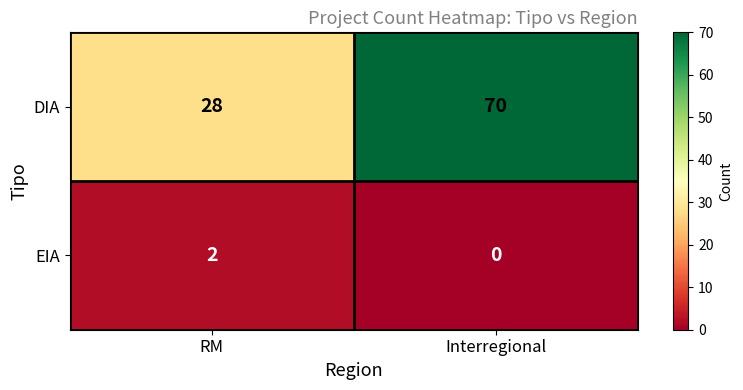

Reading right to left, list all the values displayed in this chart.

DIA: 70	28
EIA: 0	2